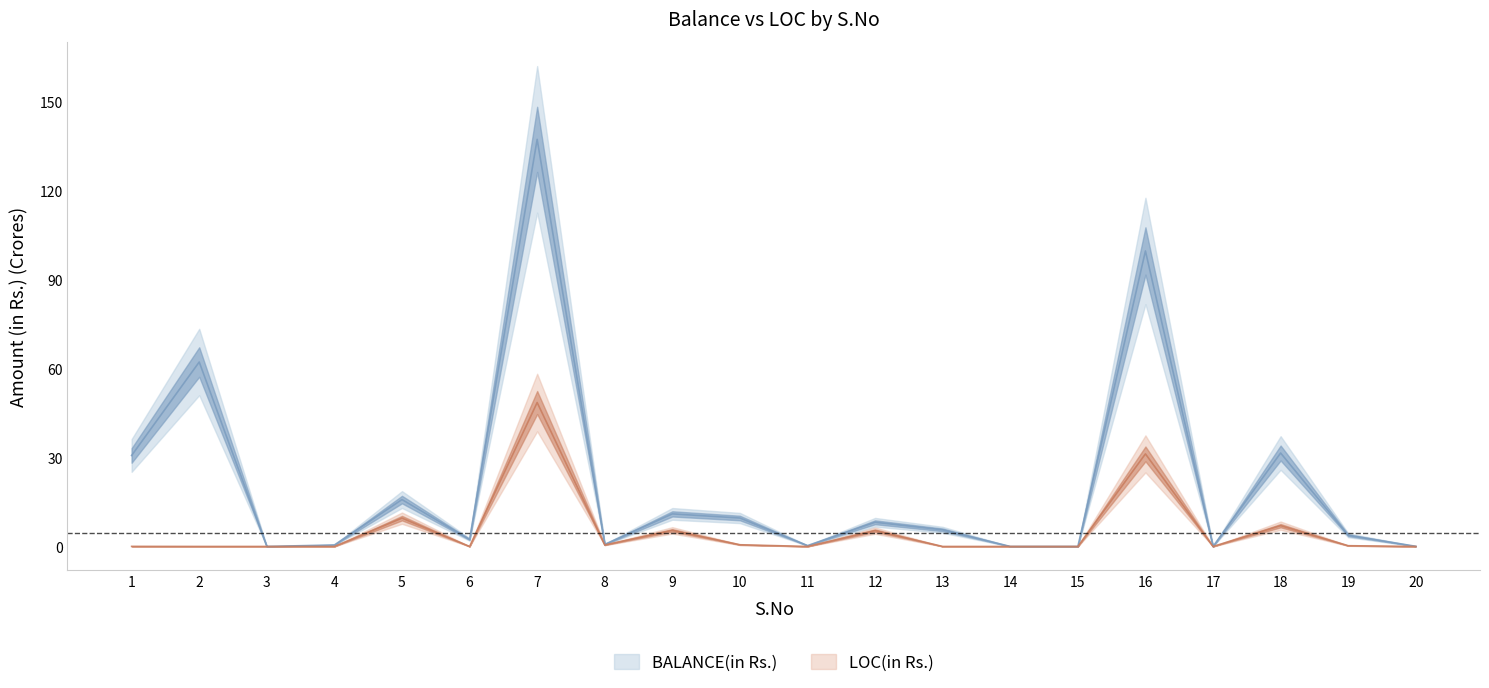

Is it true that BALANCE(in Rs.) equals -65.2 at 17?

False